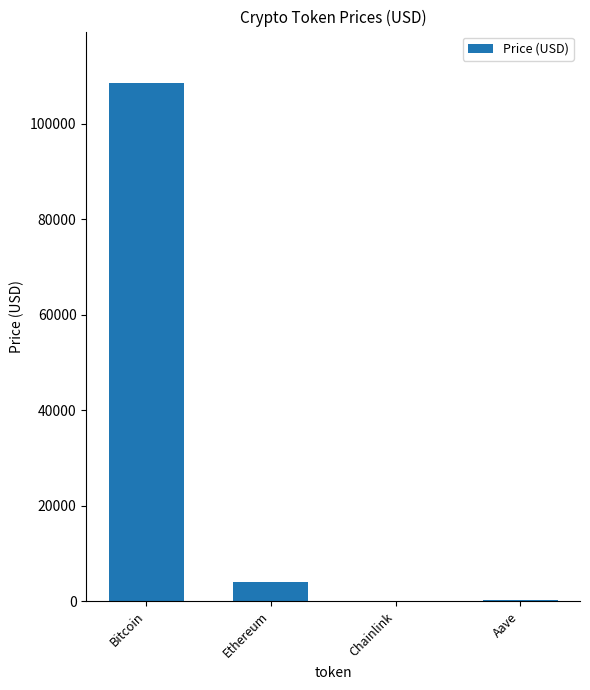

What is the average value?

28167.3